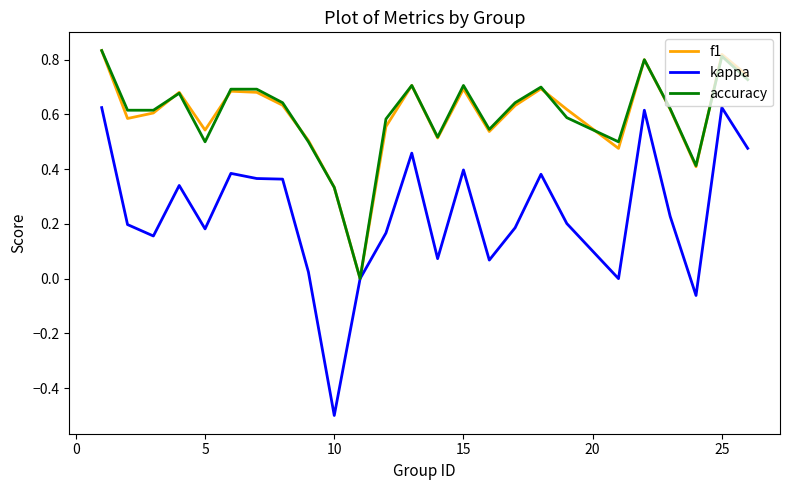

What is the lowest value of the kappa series?

-0.5